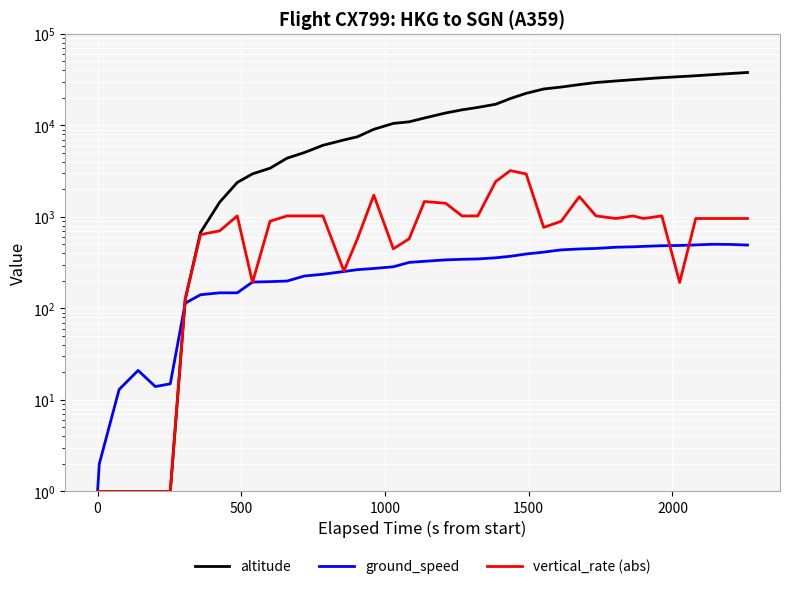

What is the difference between the maximum and second lowest values in the vertical_rate (abs) series?

3199